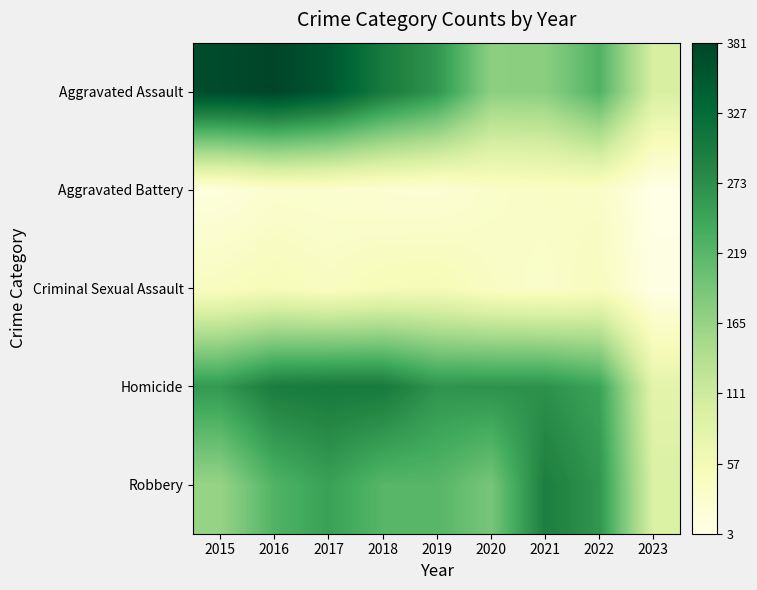

Reading left to right, transcribe all the data shown in this chart.

Robbery: 2015=164	2016=225	2017=251	2018=220	2019=220	2020=192	2021=295	2022=264	2023=94
Homicide: 2015=260	2016=298	2017=303	2018=302	2019=267	2020=269	2021=270	2022=248	2023=81
Criminal Sexual Assault: 2015=43	2016=51	2017=41	2018=51	2019=54	2020=39	2021=33	2022=44	2023=6
Aggravated Battery: 2015=13	2016=28	2017=27	2018=23	2019=21	2020=34	2021=38	2022=36	2023=3
Aggravated Assault: 2015=372	2016=381	2017=356	2018=302	2019=264	2020=174	2021=175	2022=226	2023=98